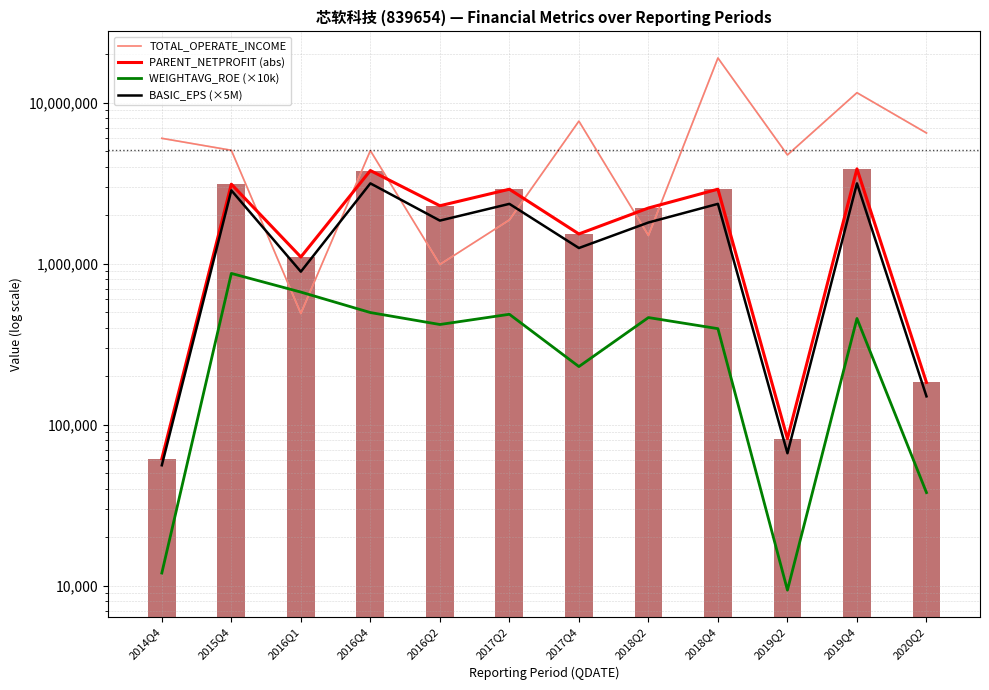

Rank the series at 2017Q2 from lowest to highest value.

WEIGHTAVG_ROE (×10k), TOTAL_OPERATE_INCOME, BASIC_EPS (×5M), PARENT_NETPROFIT (abs)